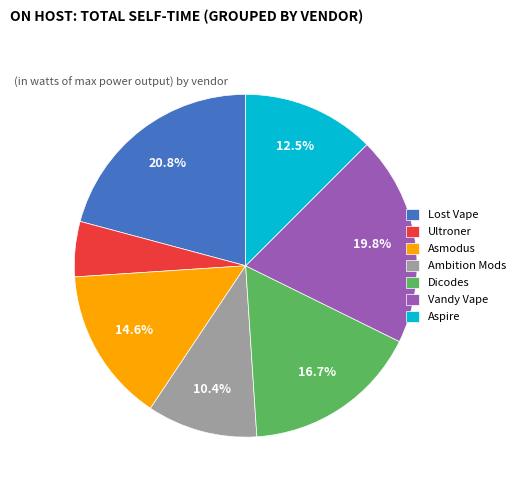

Which slice is the smallest?

Ultroner